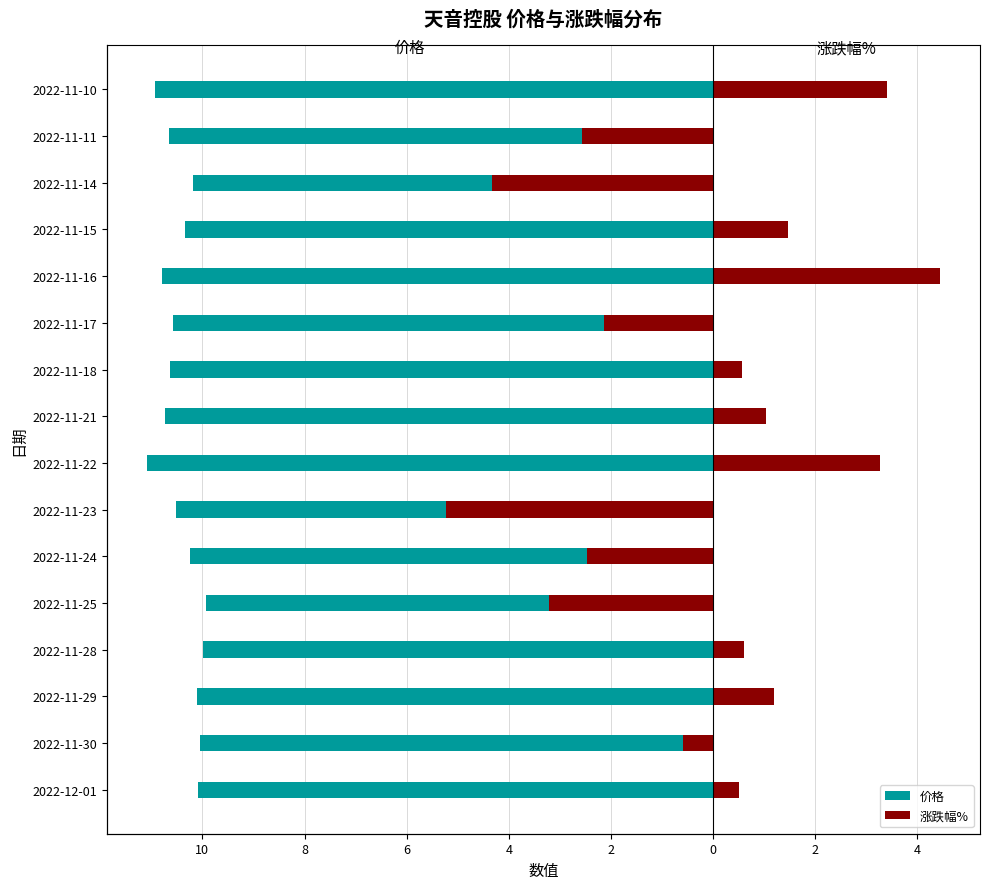

Are the bars grouped side by side (vs. stacked)?

Yes